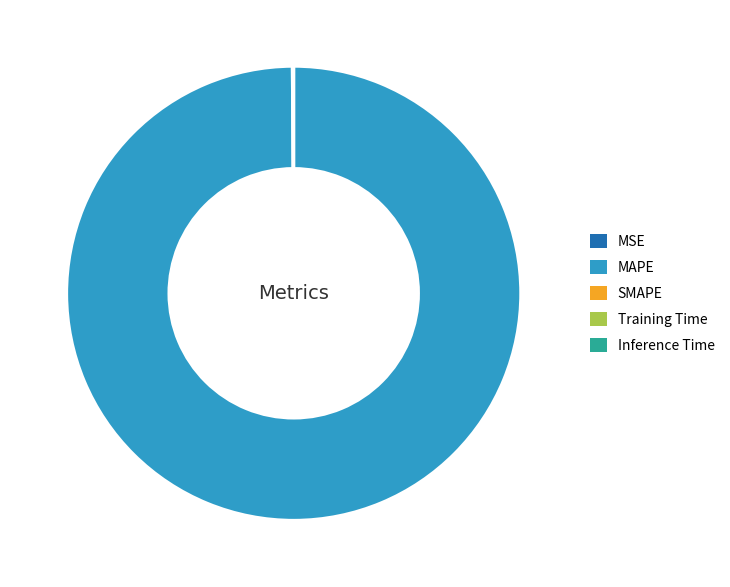

The MAPE slice represents 100% of the pie. True or false?

True